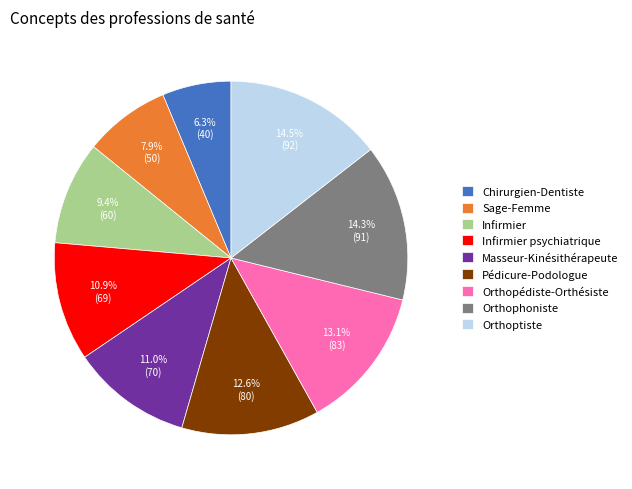

Which category has the smallest portion of the pie?

Chirurgien-Dentiste